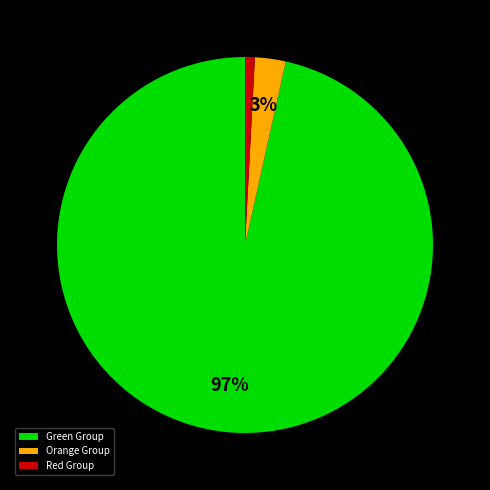

Do Green Group and Orange Group together represent more than half of the pie?

Yes